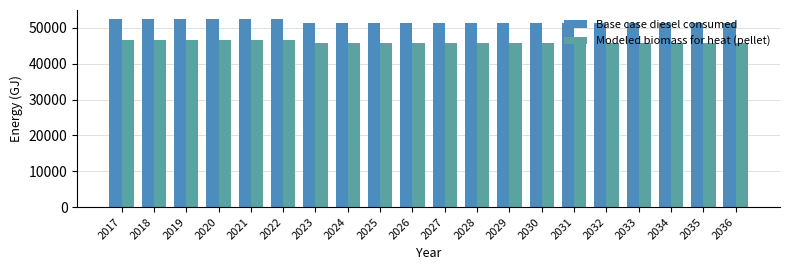

What is the highest value of the Base case diesel consumed series?

52392.0